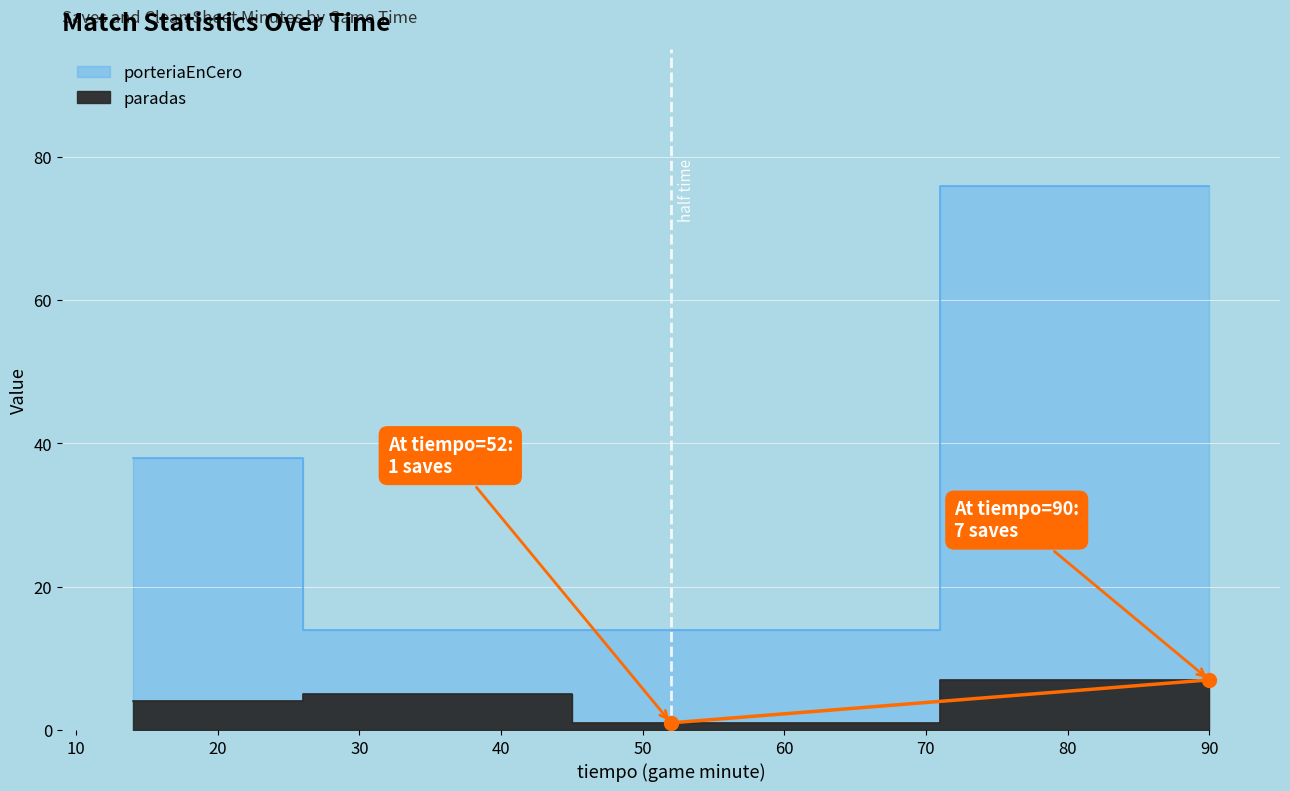

The value of paradas at 38 is 9. True or false?

False